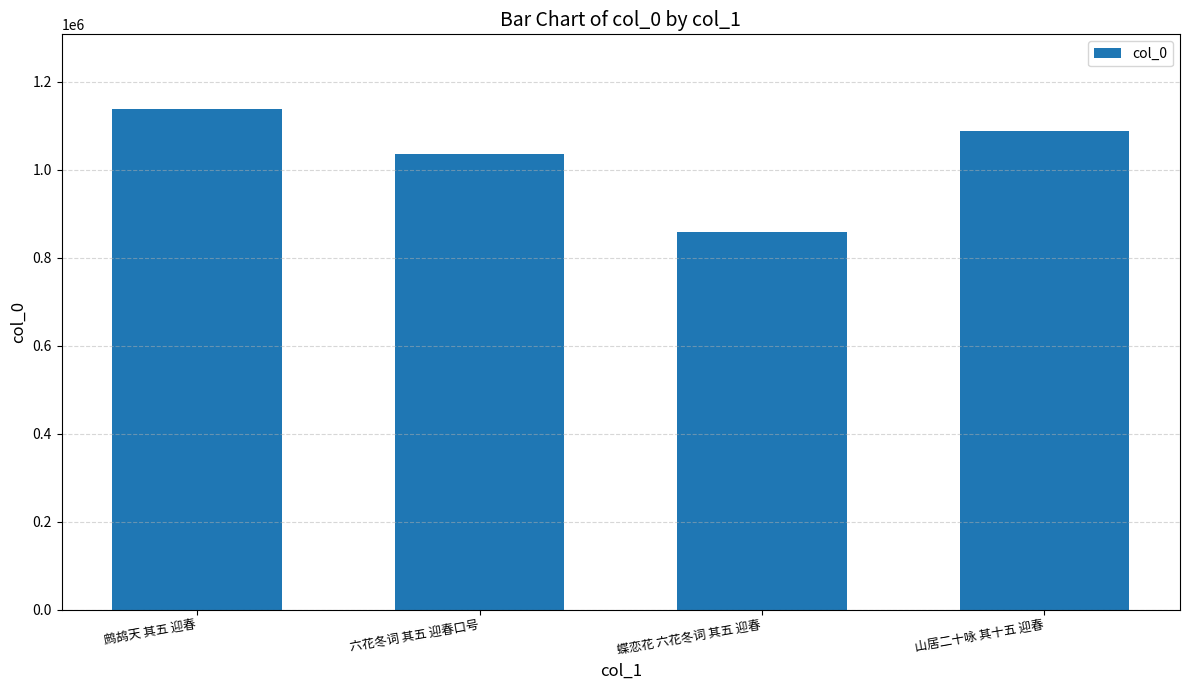

How many values are below 1087129?

2